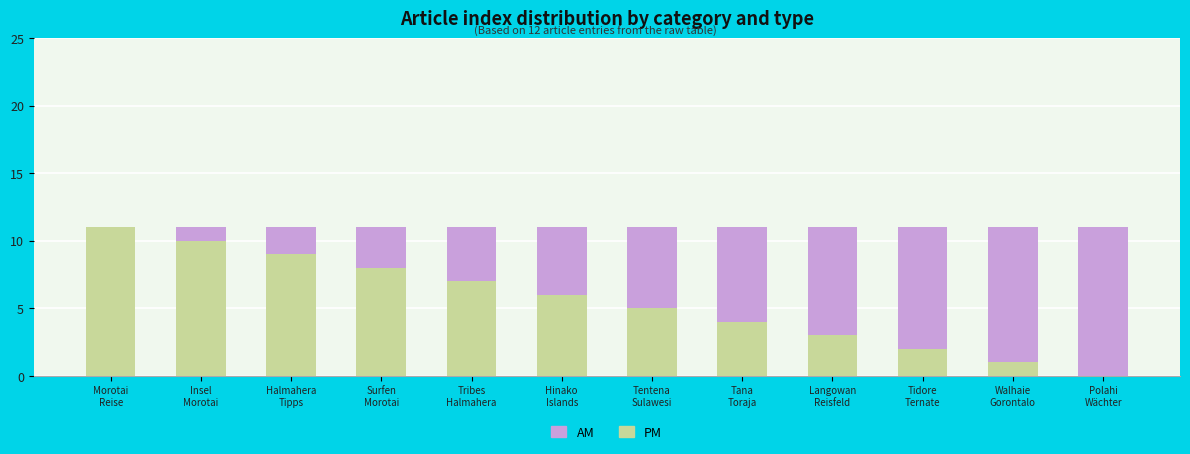

Are the bars horizontal?

No